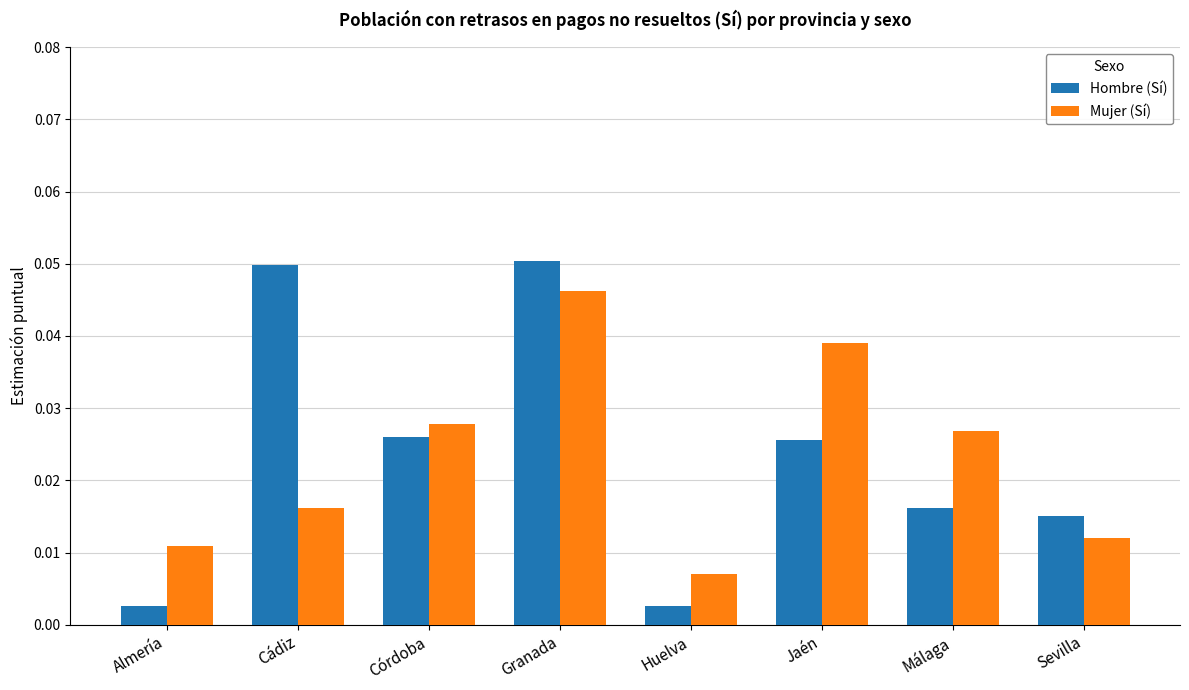

How many bars are there in total?

16